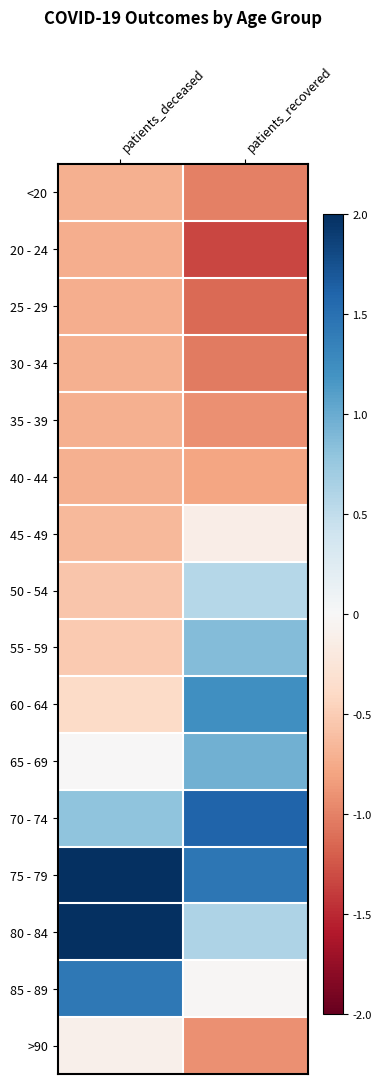

Which has a higher value, patients_recovered or patients_deceased?

patients_deceased